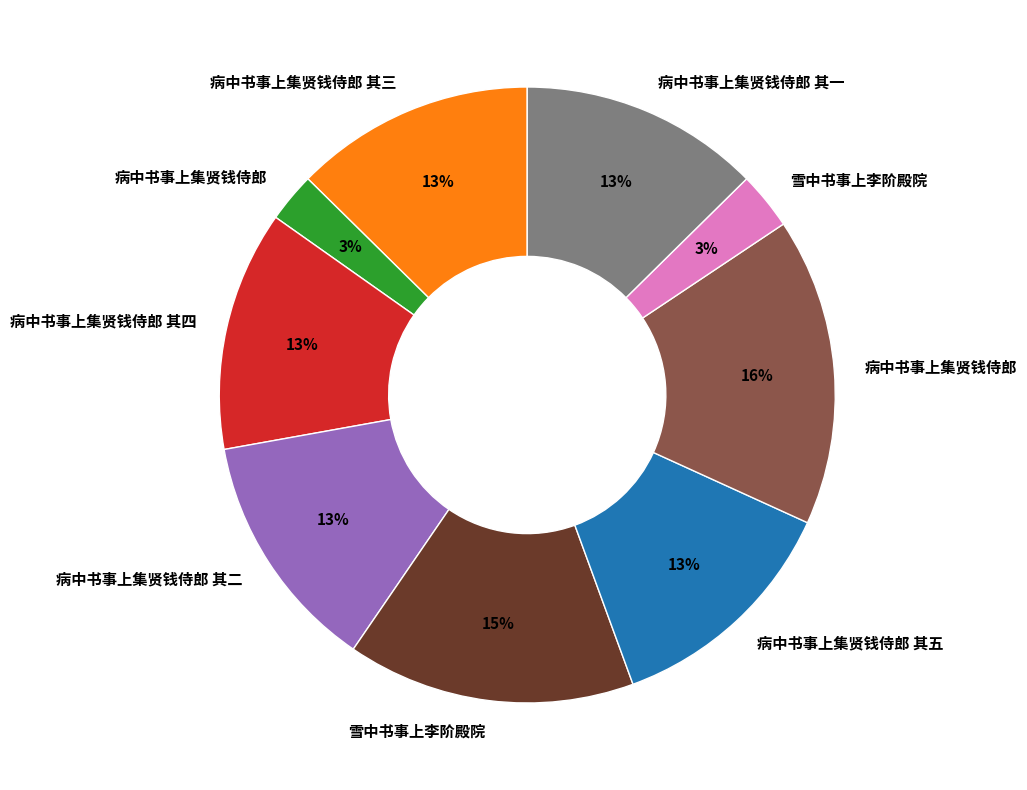

To the nearest percent, what is the average slice percentage?

11%